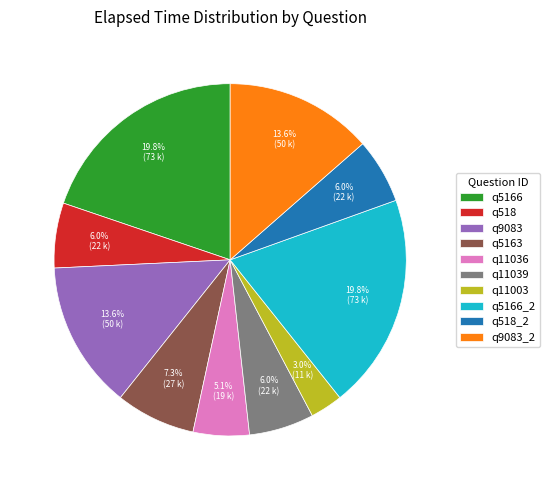

Is there a majority slice in this chart?

No